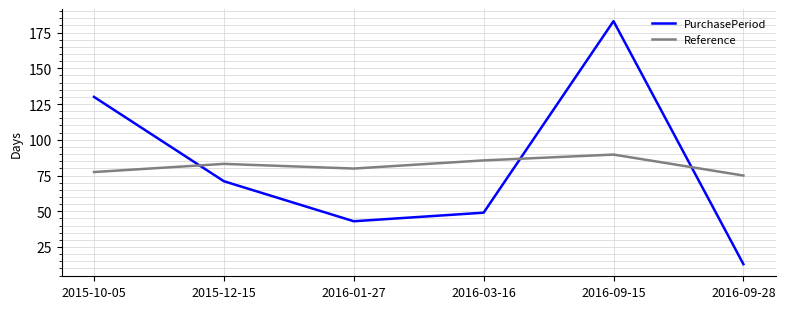

What is the difference between the maximum and minimum values in the Reference series?

14.7